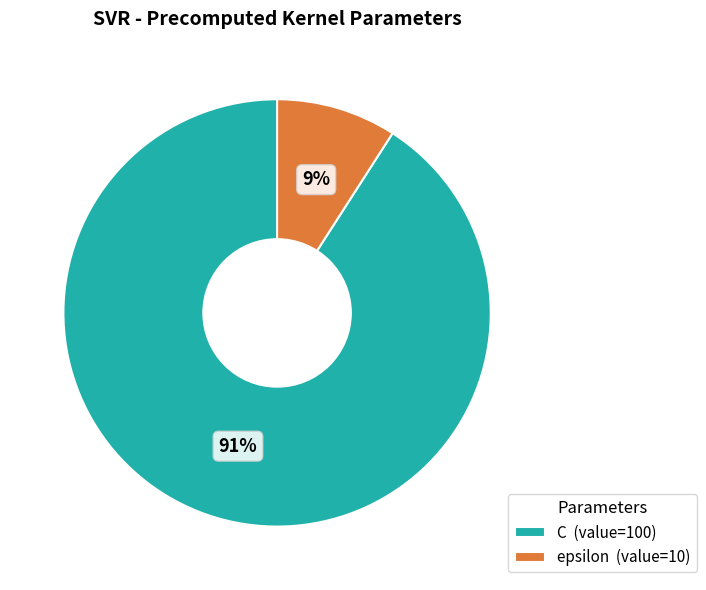

How many segments does this pie chart have?

2